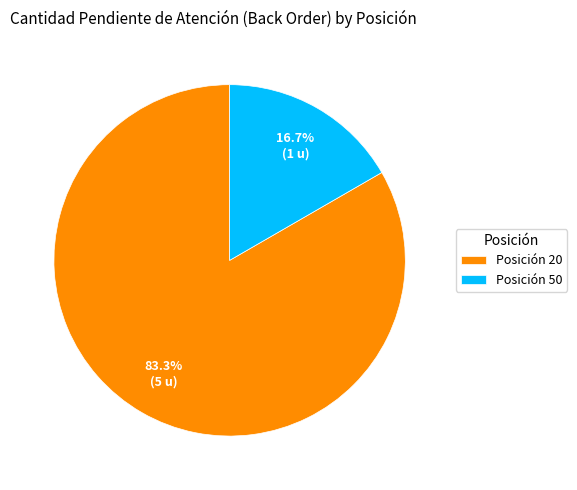

What is the smallest slice in the pie chart?

Posición 50